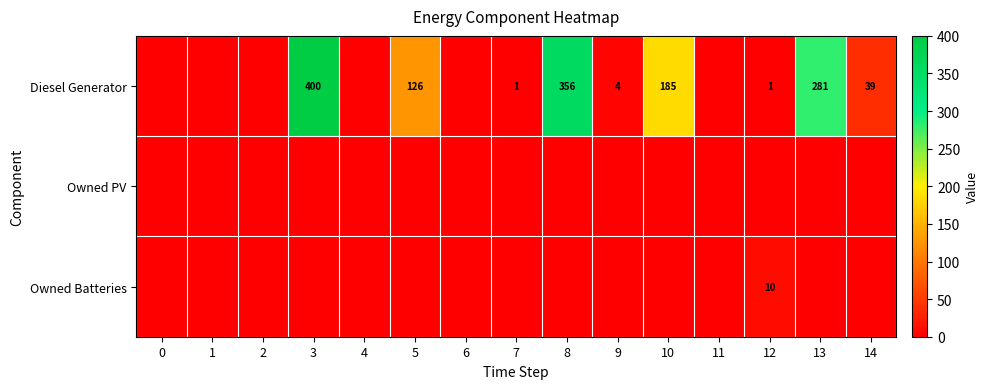

What is the difference between the Diesel Generator values at 3 and 7?

399